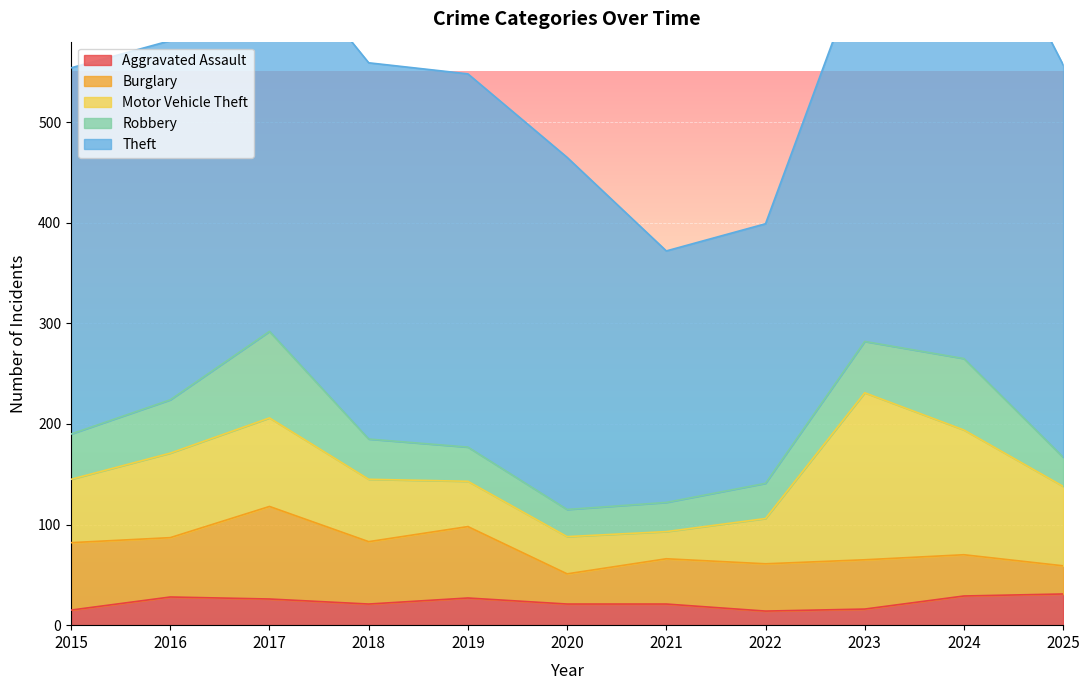

The Aggravated Assault series shows 8 at 2018. True or false?

False